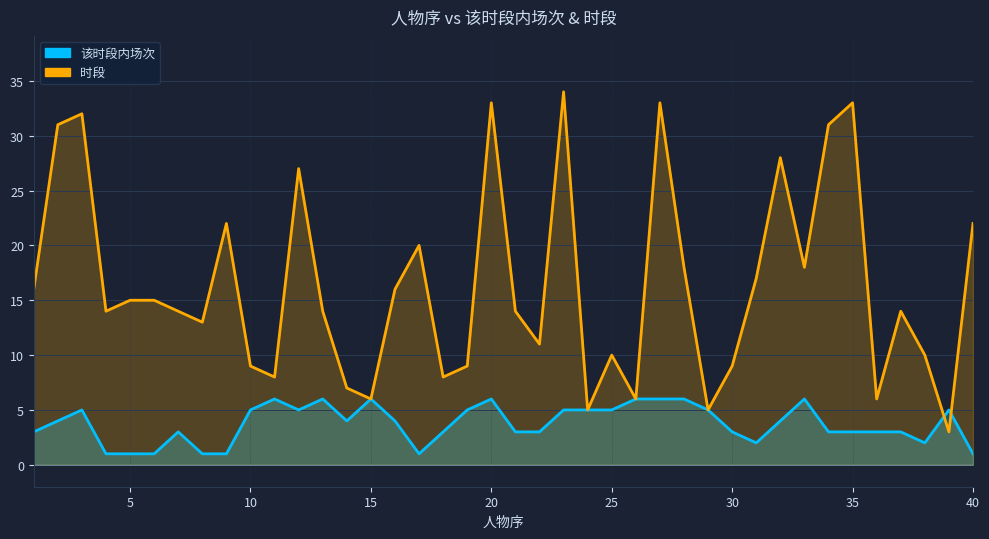

True or false: 时段 has a value of 22 at 40.

True